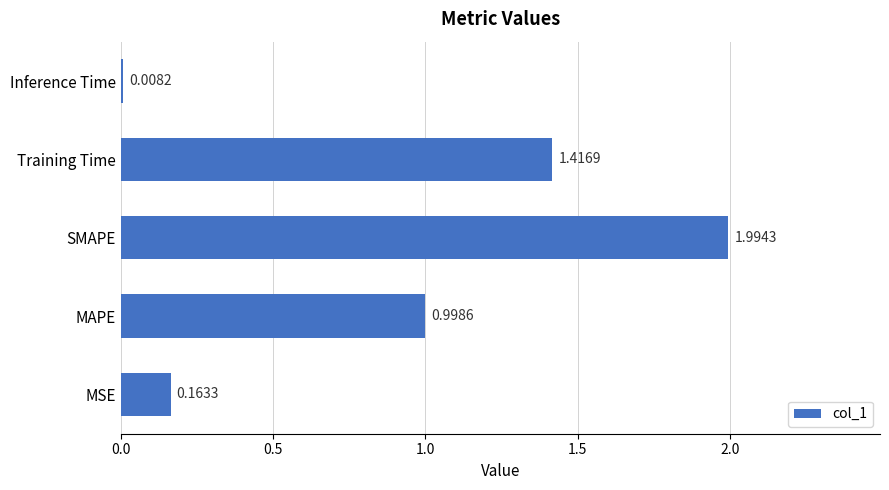

List the labels in order of value, smallest first.

Inference Time, MSE, MAPE, Training Time, SMAPE